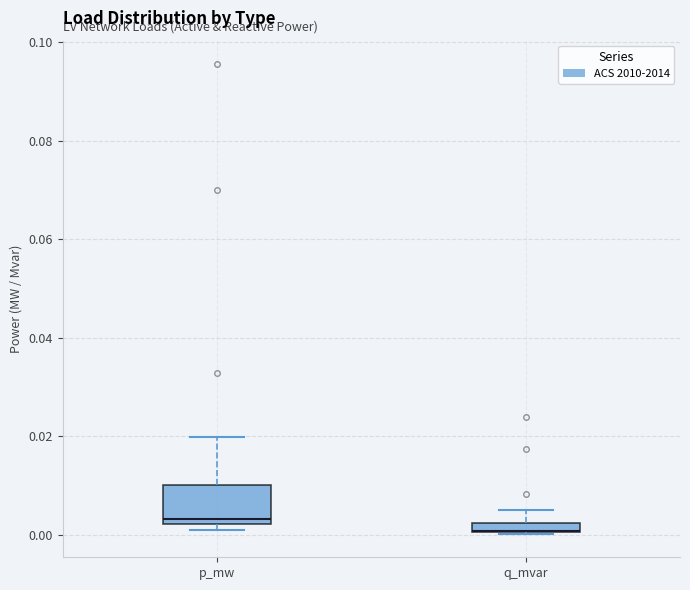

Where is the lower edge of the box for q_mvar on the y-axis? The values are not printed on the chart, so give them approximately, as read against the axis.

0.000